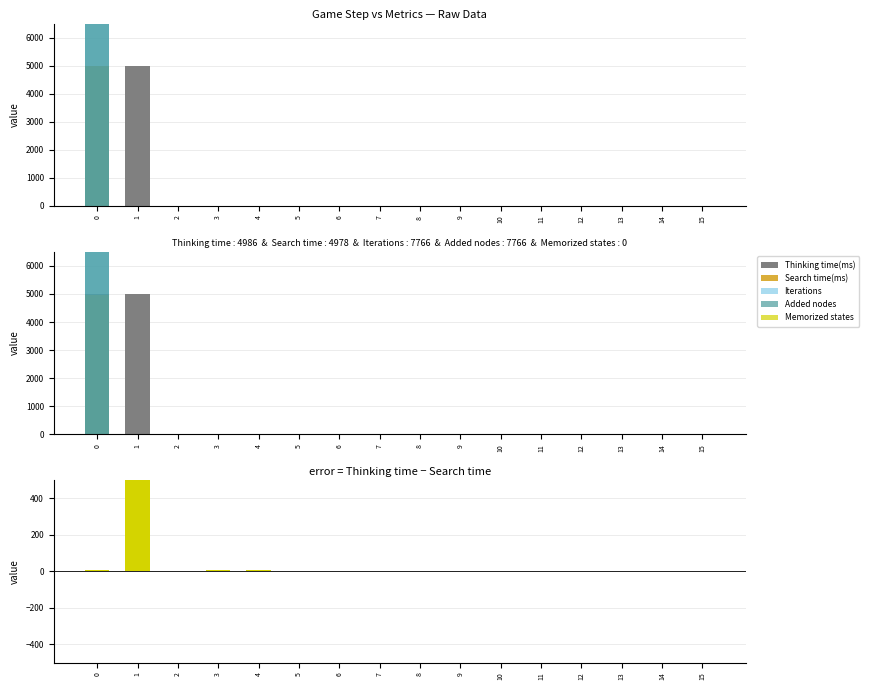

True or false: Search time(ms) has a value of -2841 at 14.

False